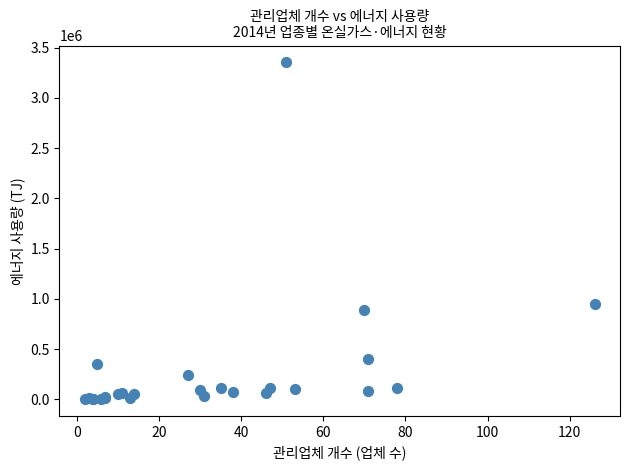

What Y value in the scatter plot is closest to 1677757?

951102